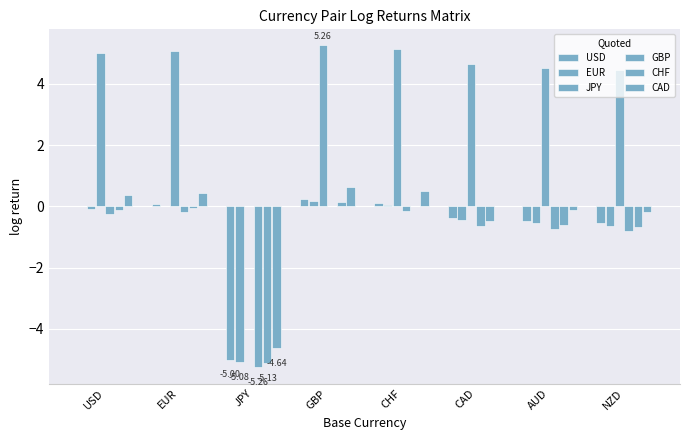

Reading left to right, list all the values displayed in this chart.

USD: USD=0.0	EUR=0.1	JPY=-5.0	GBP=0.3	CHF=0.1	CAD=-0.4	AUD=-0.5	NZD=-0.6
EUR: USD=-0.1	EUR=0.0	JPY=-5.1	GBP=0.2	CHF=0.0	CAD=-0.4	AUD=-0.5	NZD=-0.6
JPY: USD=5.0	EUR=5.1	JPY=0.0	GBP=5.3	CHF=5.1	CAD=4.6	AUD=4.5	NZD=4.4
GBP: USD=-0.3	EUR=-0.2	JPY=-5.3	GBP=0.0	CHF=-0.1	CAD=-0.6	AUD=-0.7	NZD=-0.8
CHF: USD=-0.1	EUR=-0.0	JPY=-5.1	GBP=0.1	CHF=0.0	CAD=-0.5	AUD=-0.6	NZD=-0.7
CAD: USD=0.4	EUR=0.4	JPY=-4.6	GBP=0.6	CHF=0.5	CAD=0.0	AUD=-0.1	NZD=-0.2